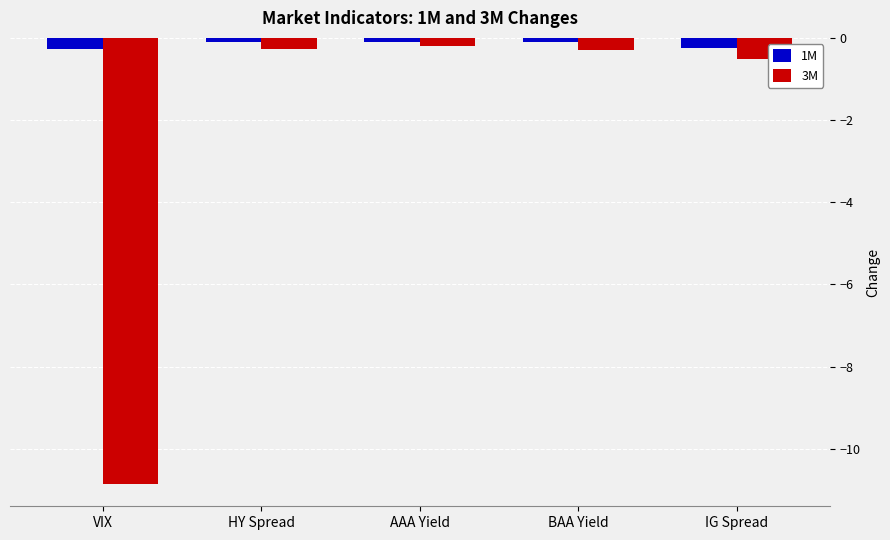

What is the total value across all series at BAA Yield?

-0.4